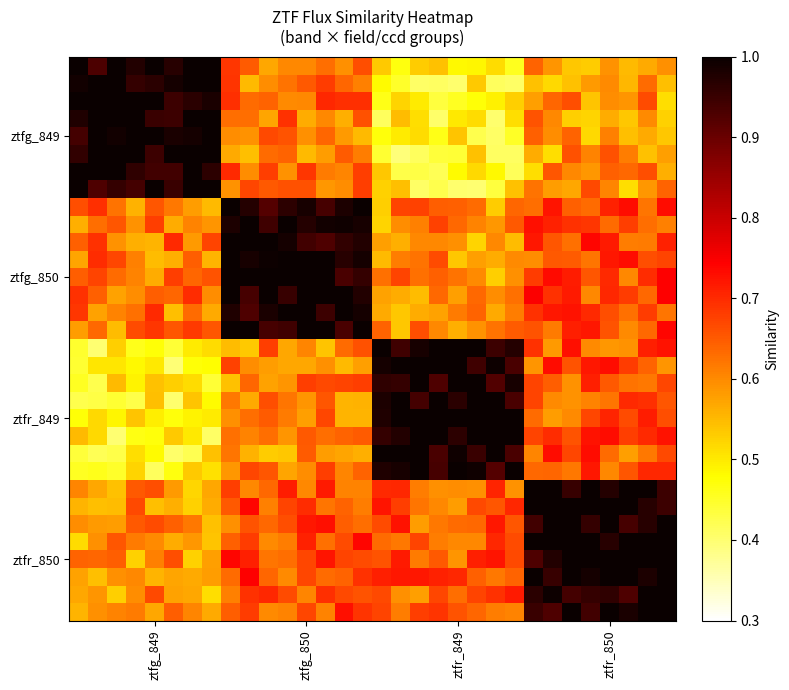

At which category is the sum across all series the highest?

28